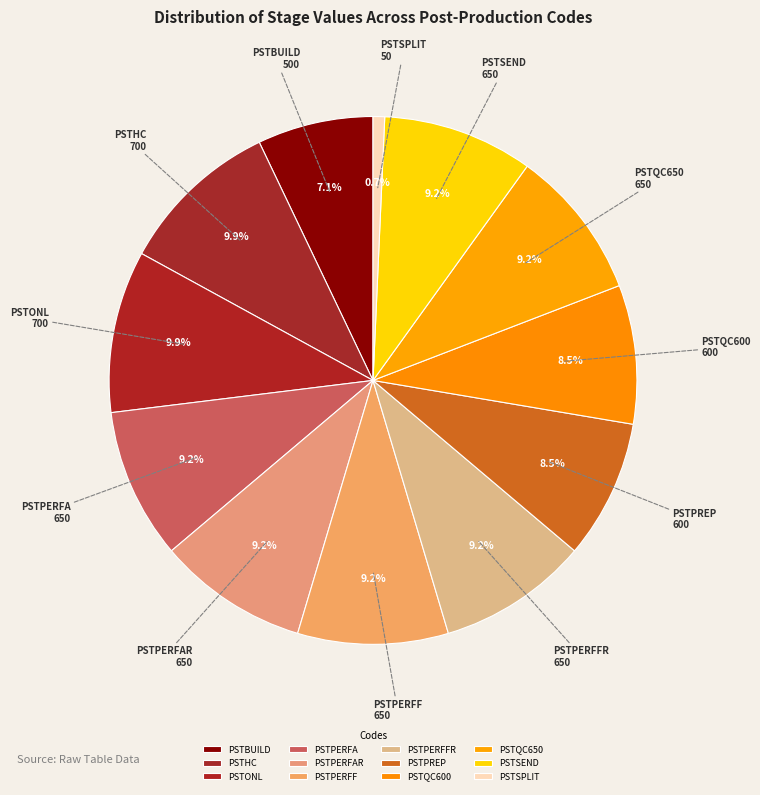

What is the total percentage of PSTPERFAR and PSTSPLIT?

9.9%